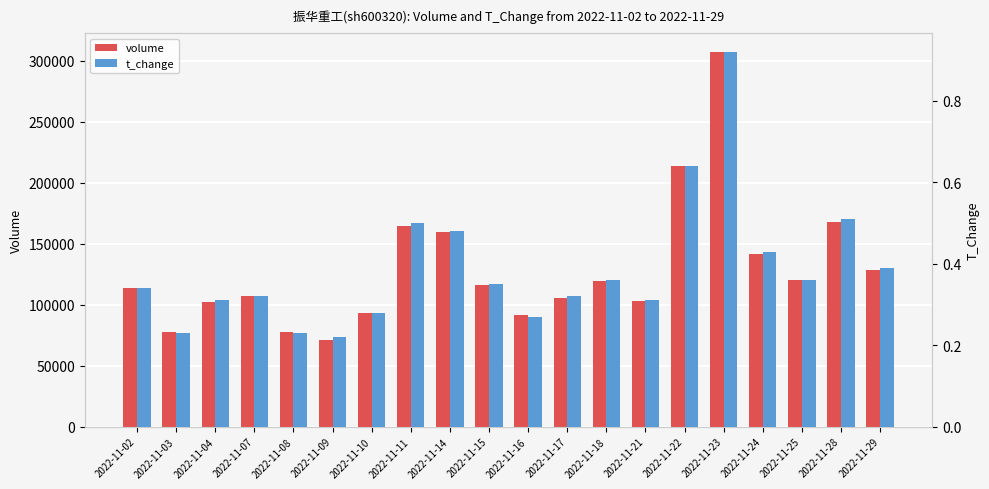

What is the value of the t_change bar at the 14th from the left?

0.3